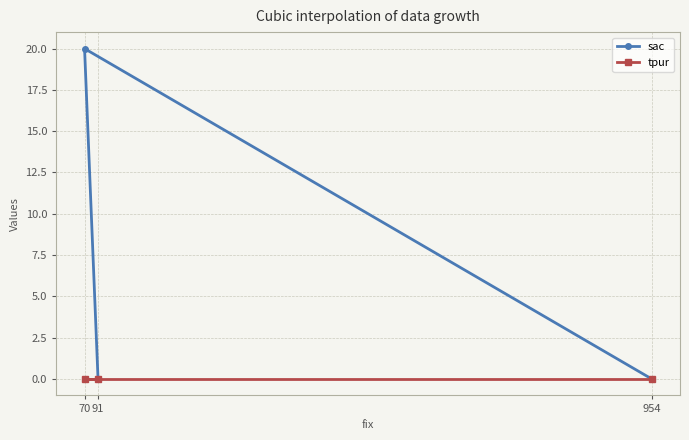

Rank the series by their average value, from lowest to highest.

tpur, sac